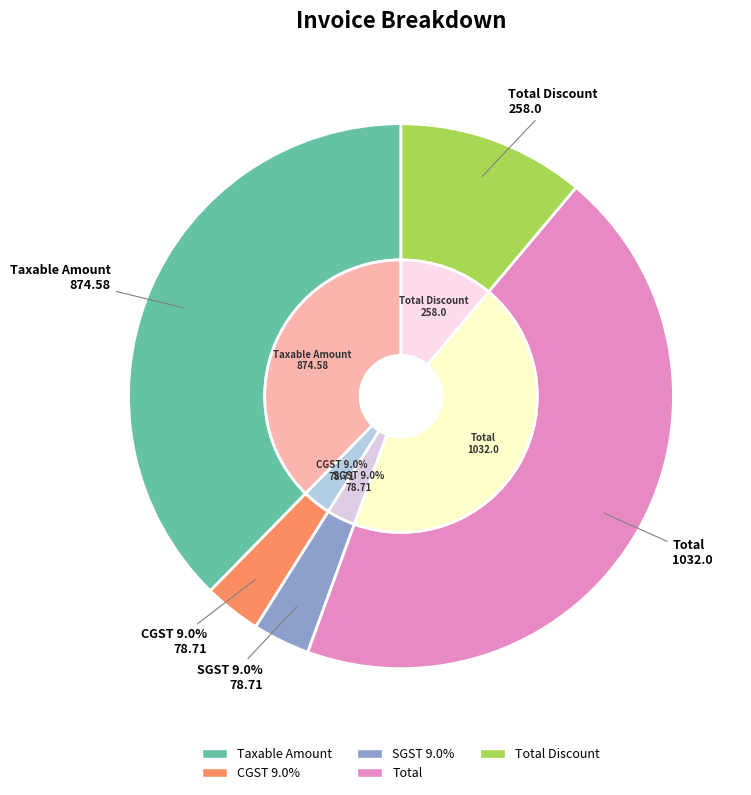

To the nearest percent, what portion does Taxable Amount represent?

38%